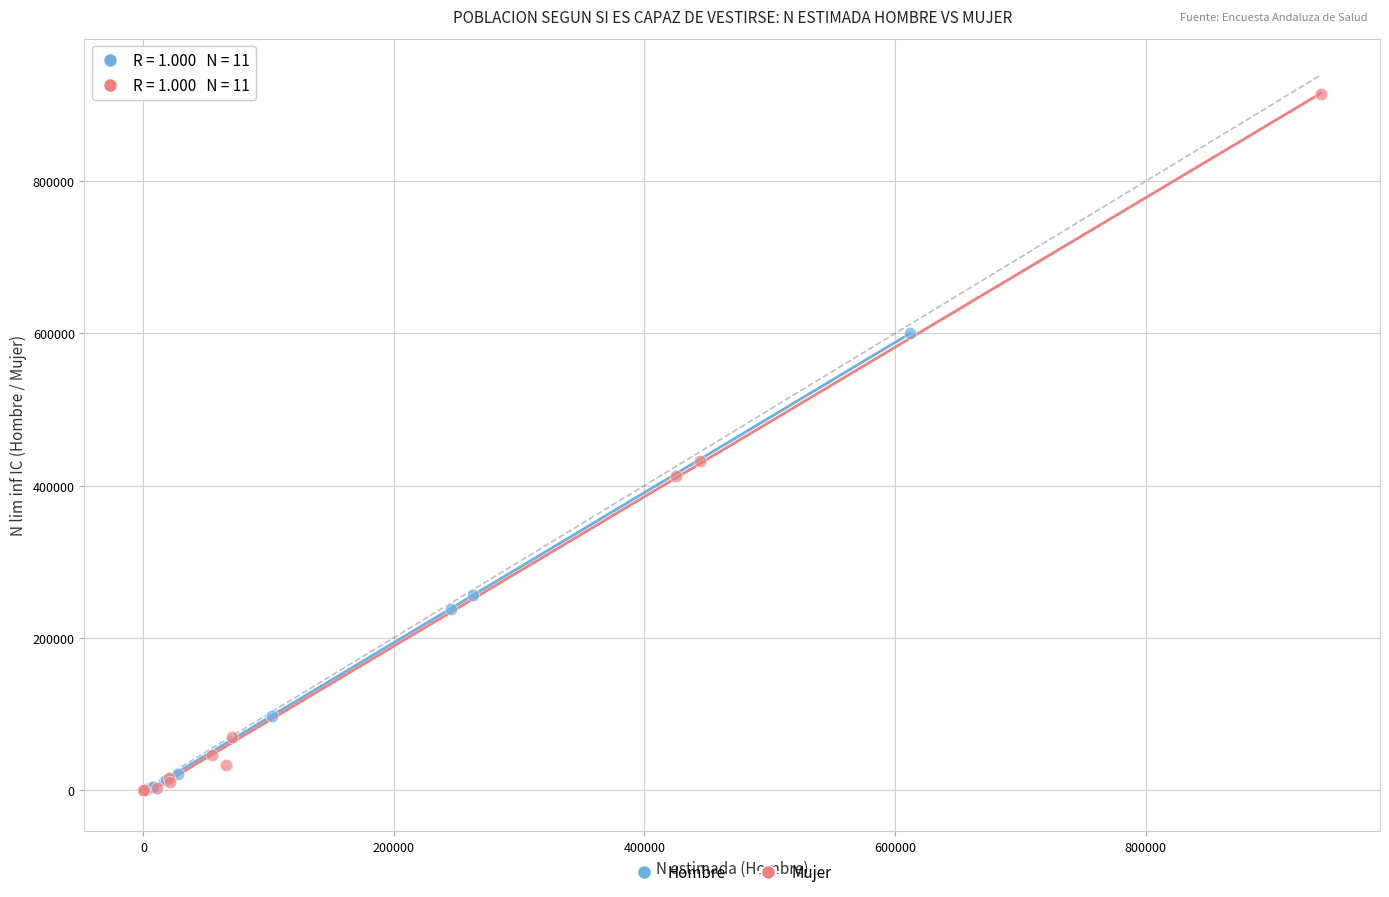

Which series has the widest spread of Y values?

Mujer